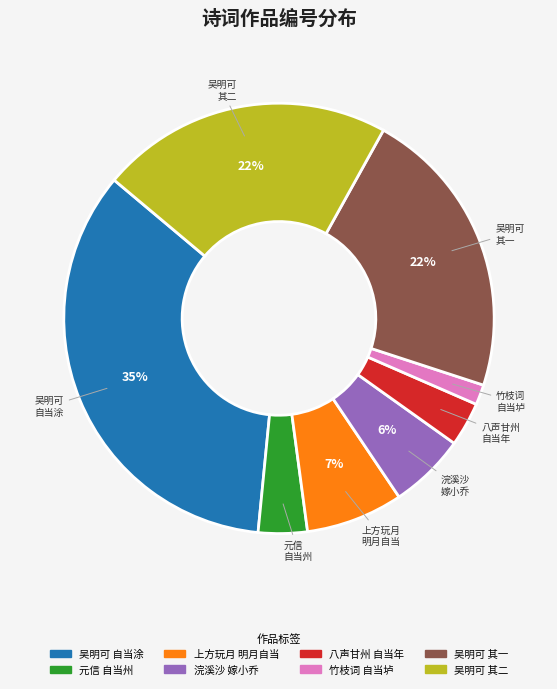

To the nearest percent, what is the average slice percentage?

12%